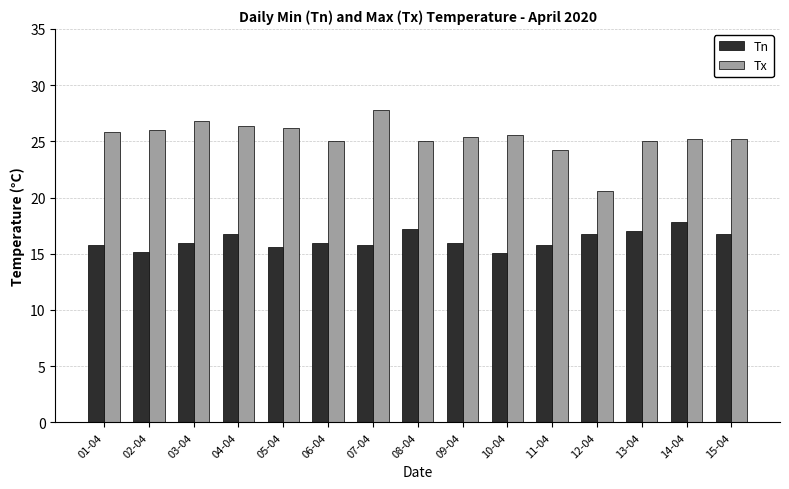

Which category has the highest value across all series?

07-04